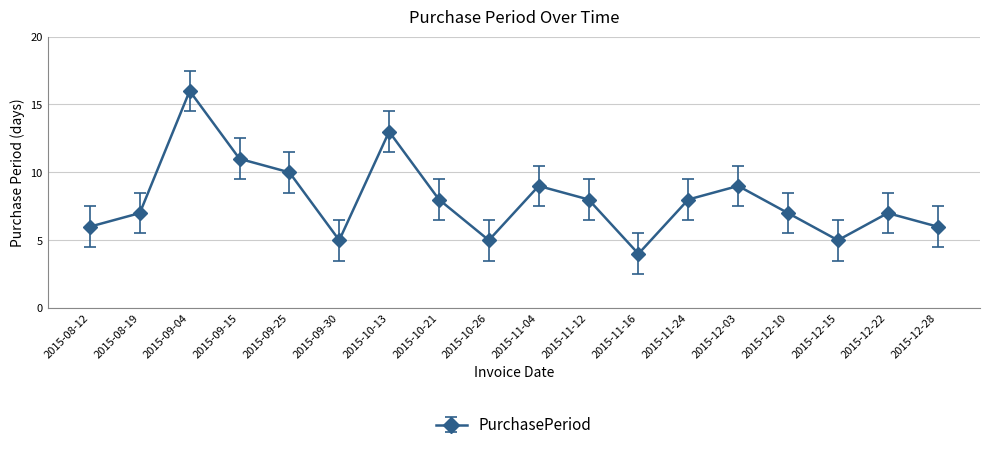

Read the value at 2015-09-15, to the nearest 10.

10